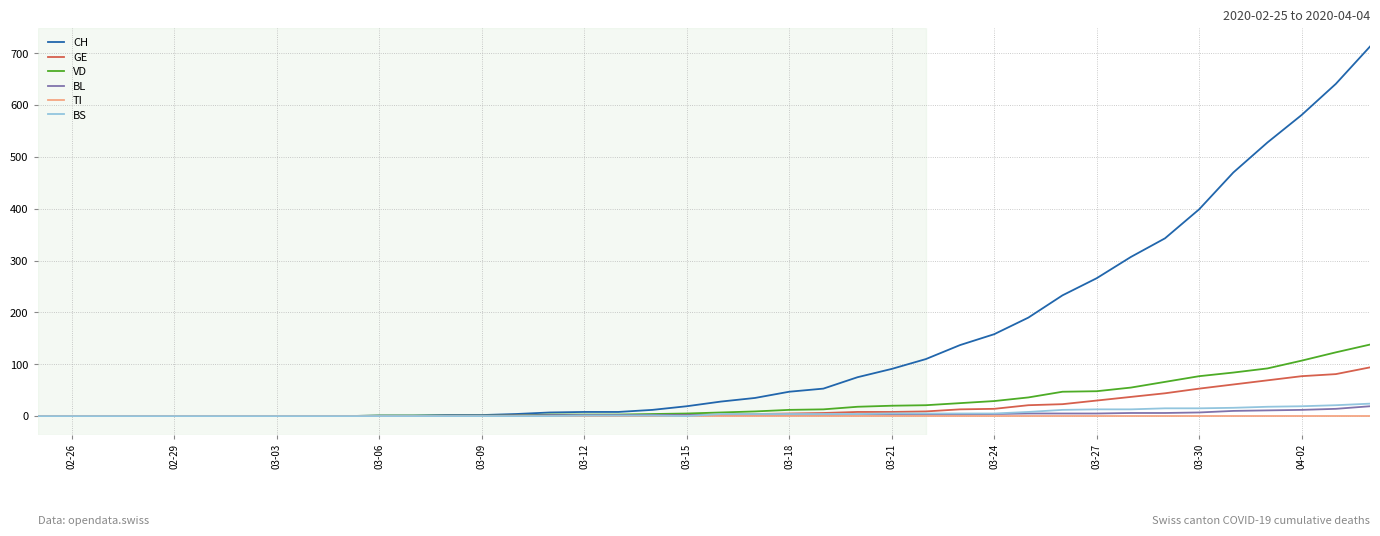

Which series has the widest spread of values?

CH